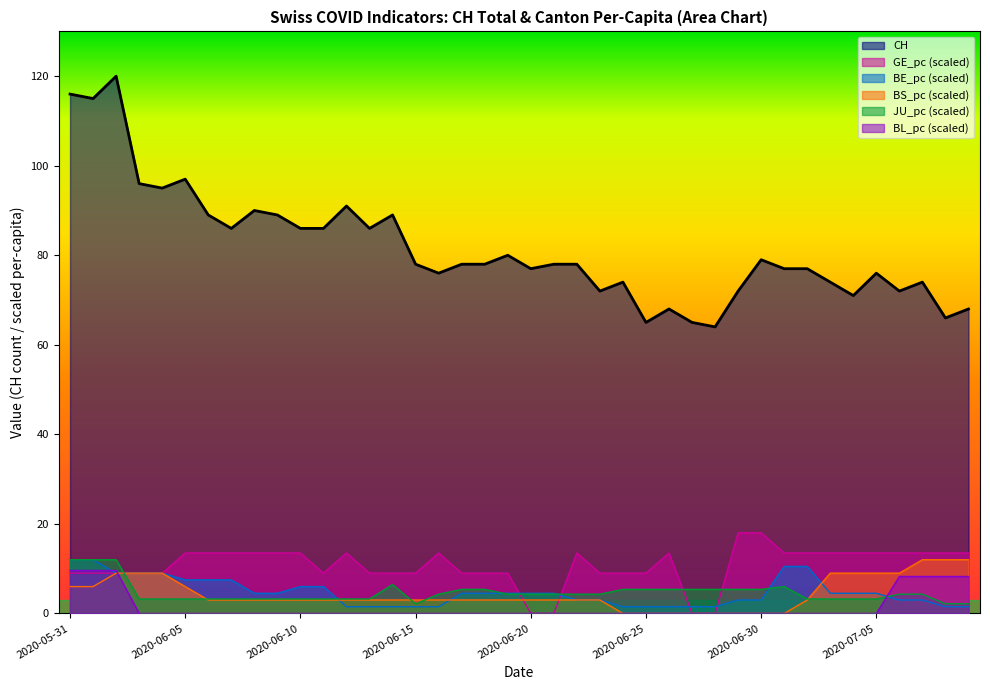

What is the greatest value displayed?

120.0